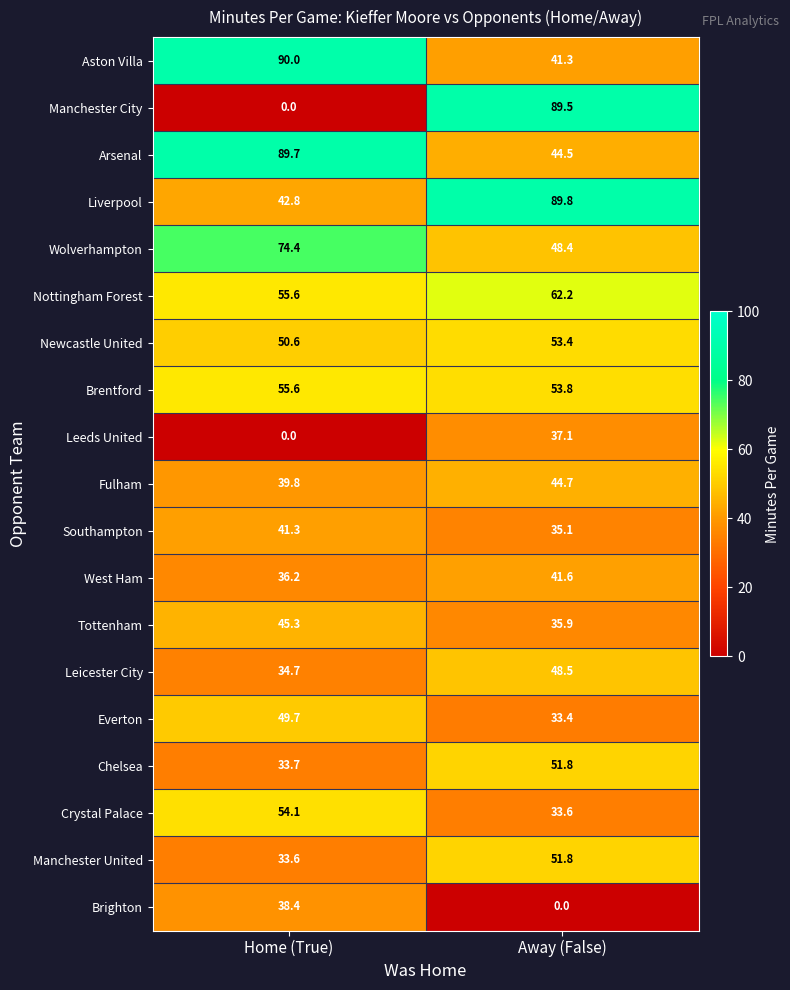

Read the Aston Villa value at Away (False).

41.3